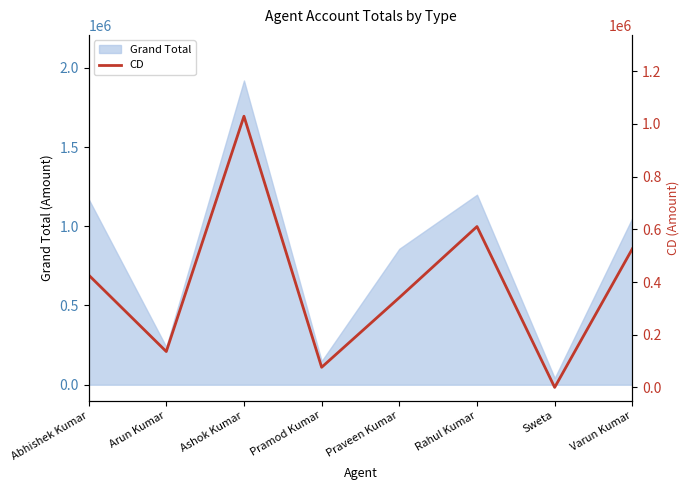

Where is the data nearest to the value 514639?

Varun Kumar